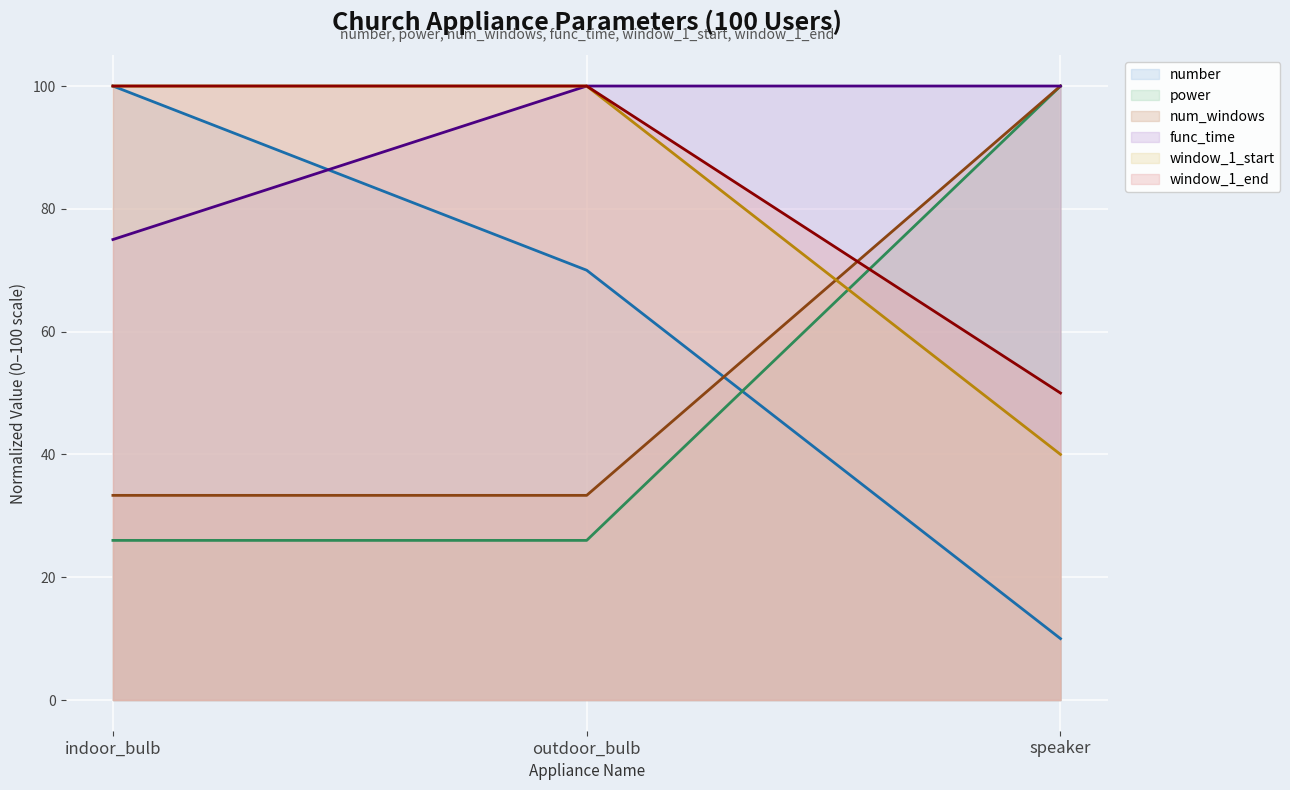

What is the label of the 2nd point from the left?

outdoor_bulb